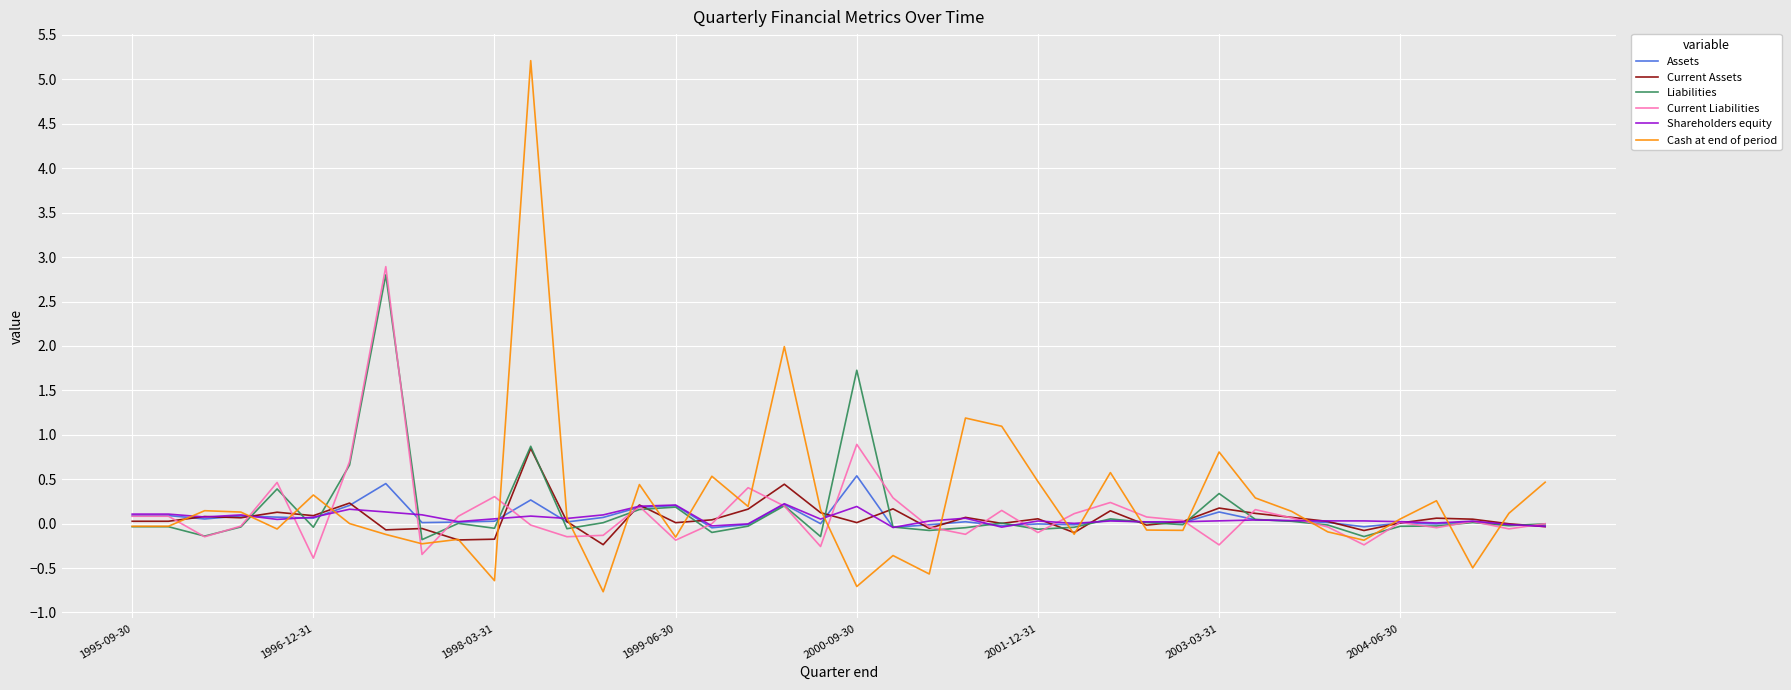

Which series has the largest range (max minus min)?

Cash at end of period